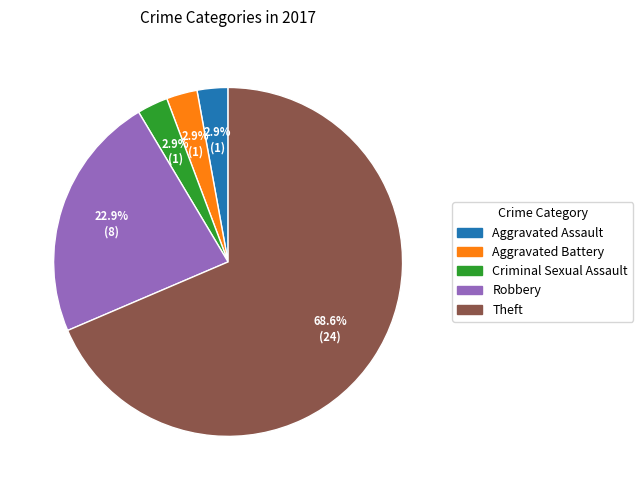

Does any single category account for the majority?

Yes